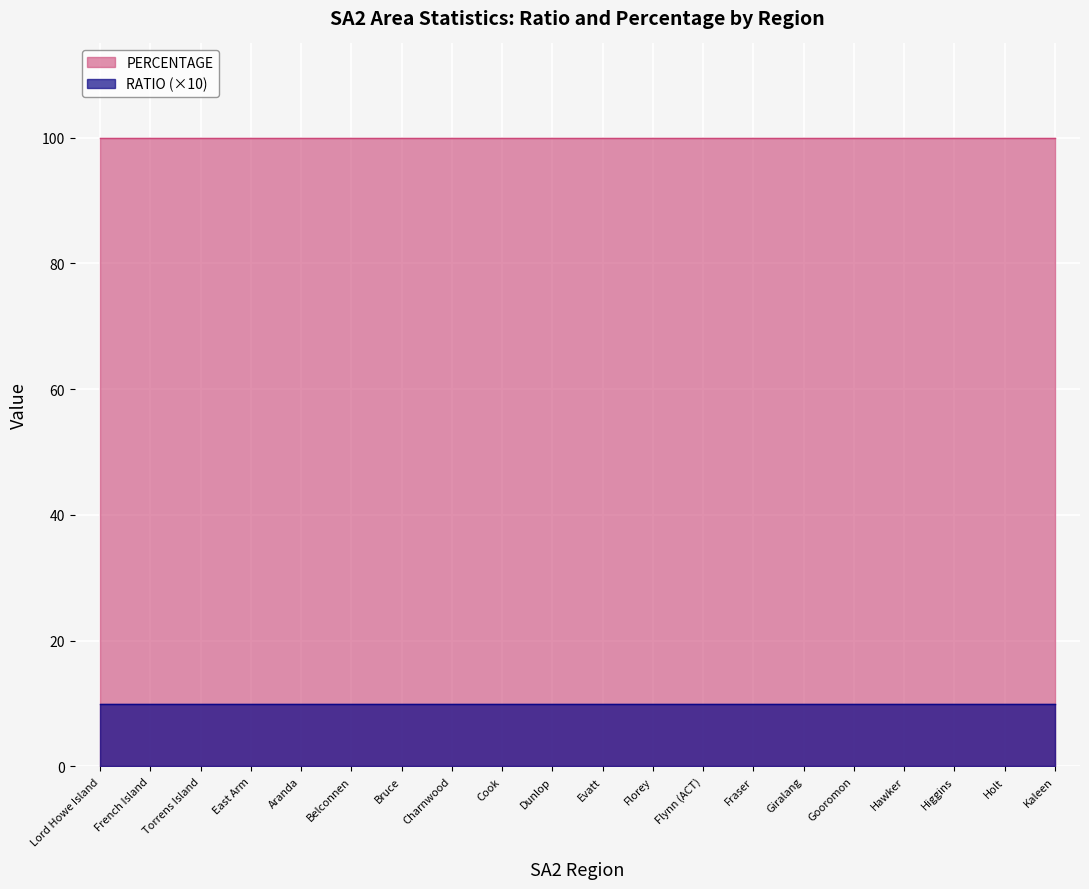

What value does the RATIO series have at Torrens Island?

1